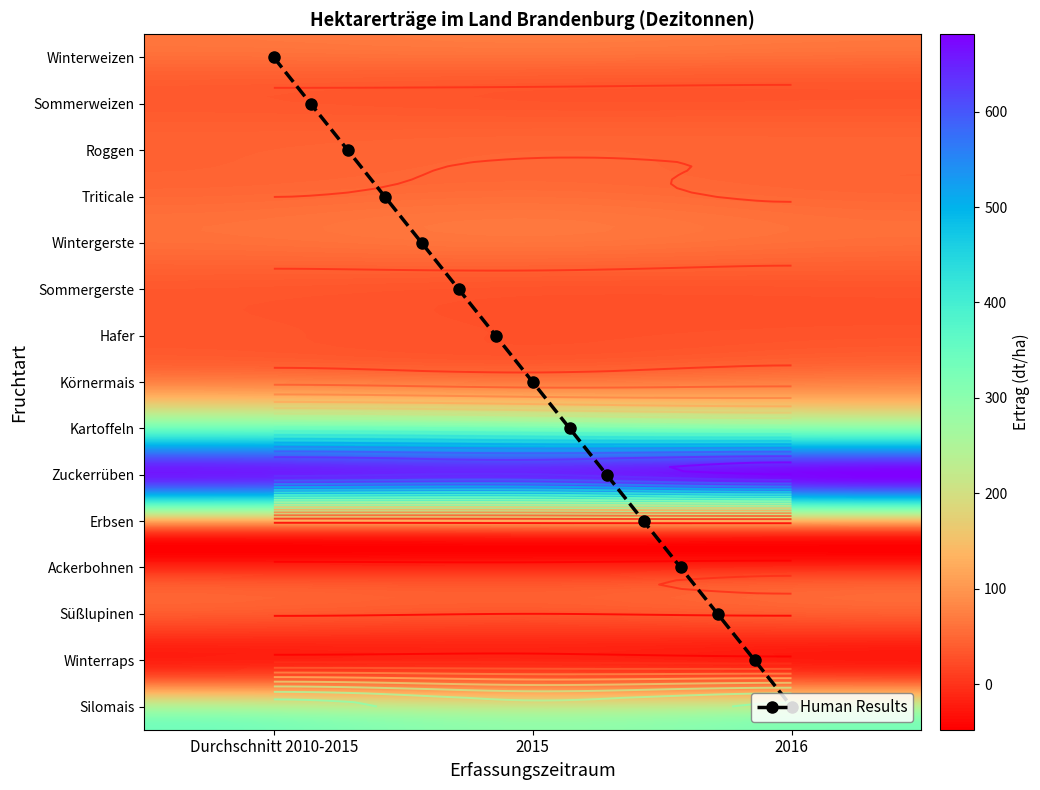

What is the sum of the Erbsen values at Winterweizen and Roggen?

51.3